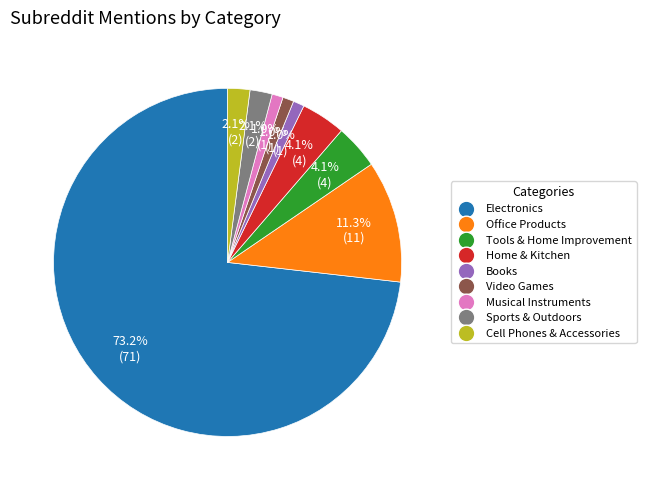

To the nearest percent, what is the difference between the largest and smallest slice percentages?

72%